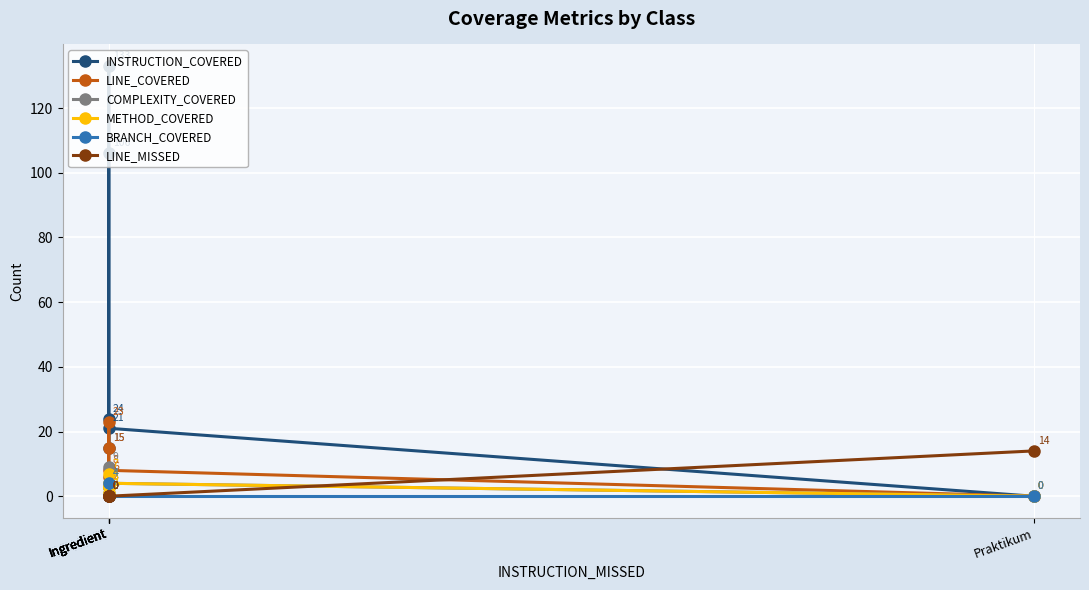

At which category does the chart reach its peak across all series?

Ingredient